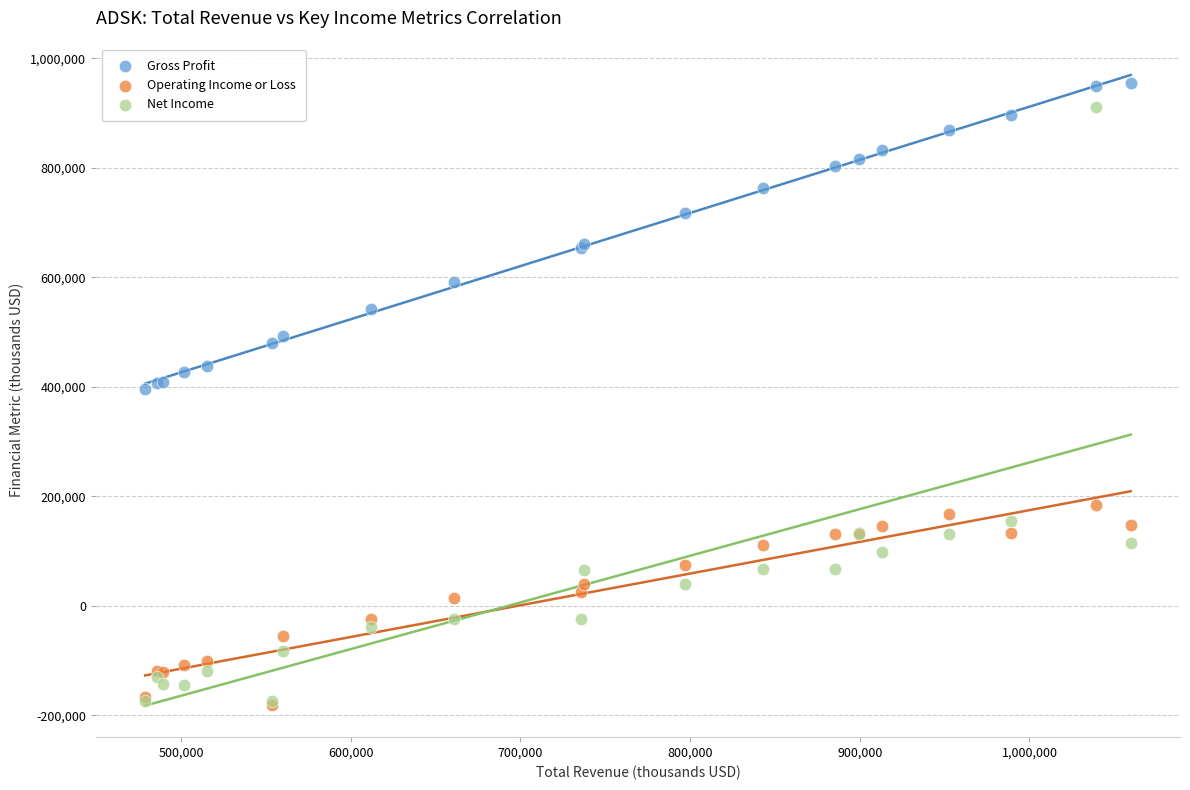

Which series contains the highest Y value?

Gross Profit